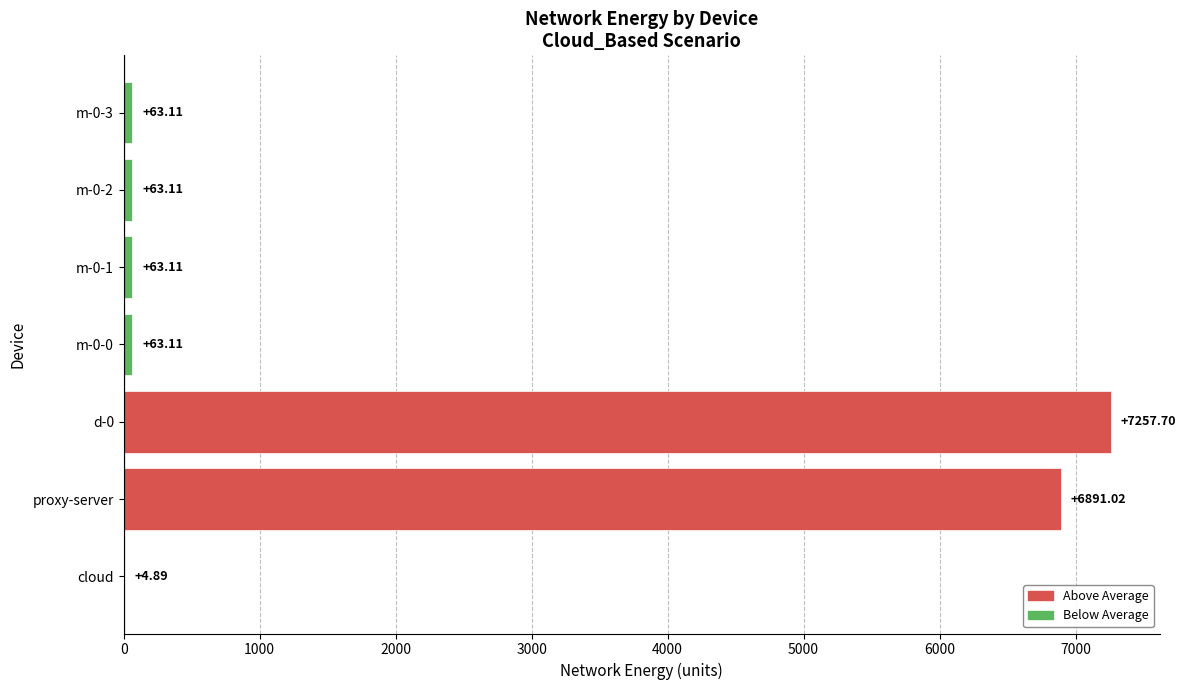

What is the average value?

2058.0